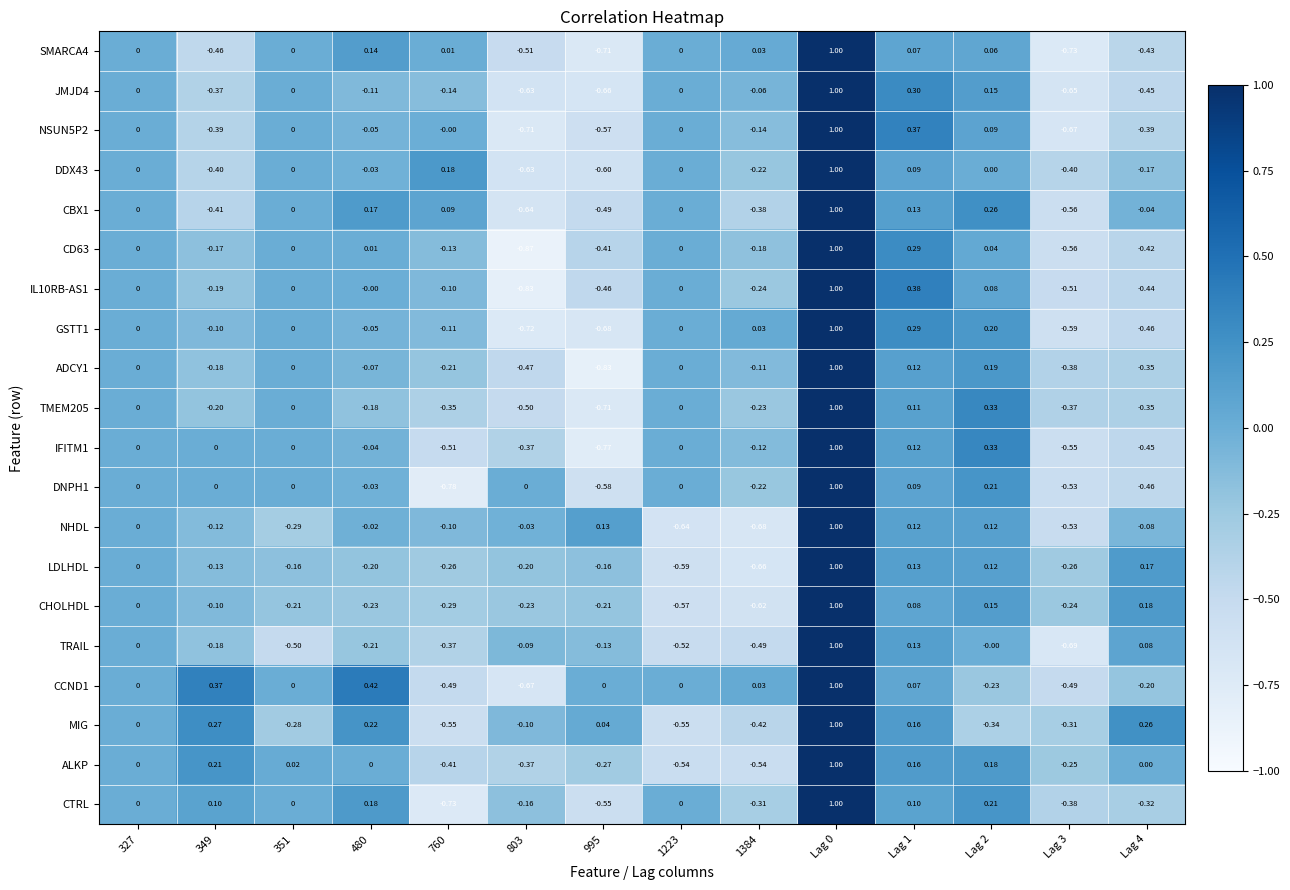

How many categories are shown in the chart?

14